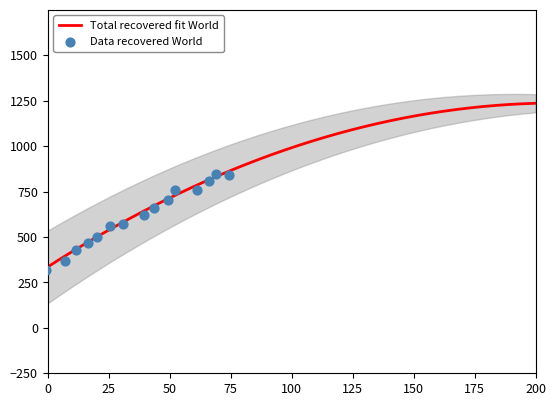

What is the highest value of the Total recovered fit World series?

1236.0